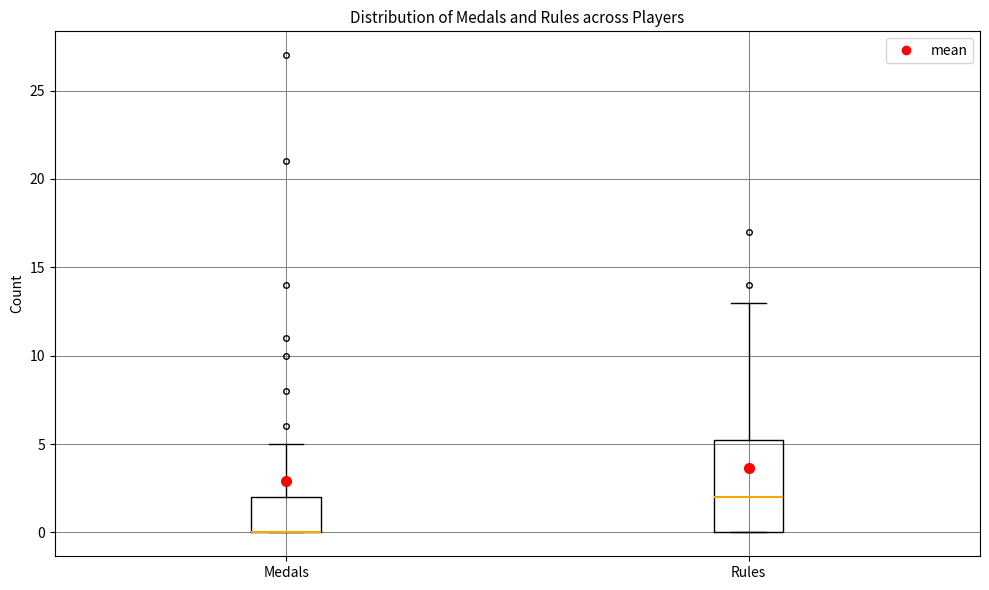

Comparing the boxes themselves (not the whiskers), which one is the tallest?

Rules